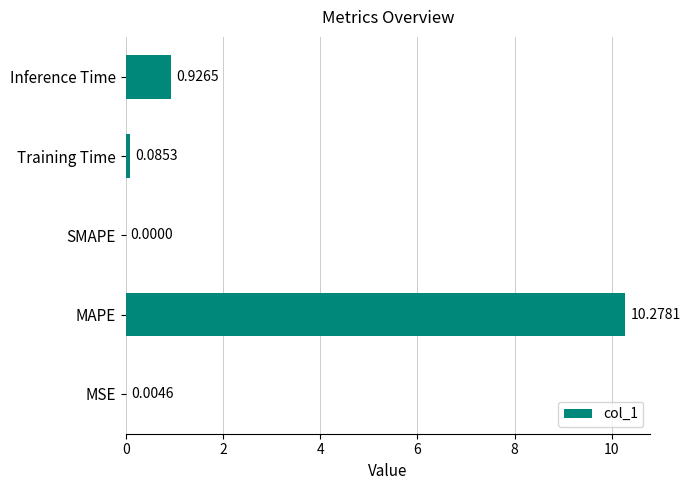

Are the bars grouped side by side (vs. stacked)?

No